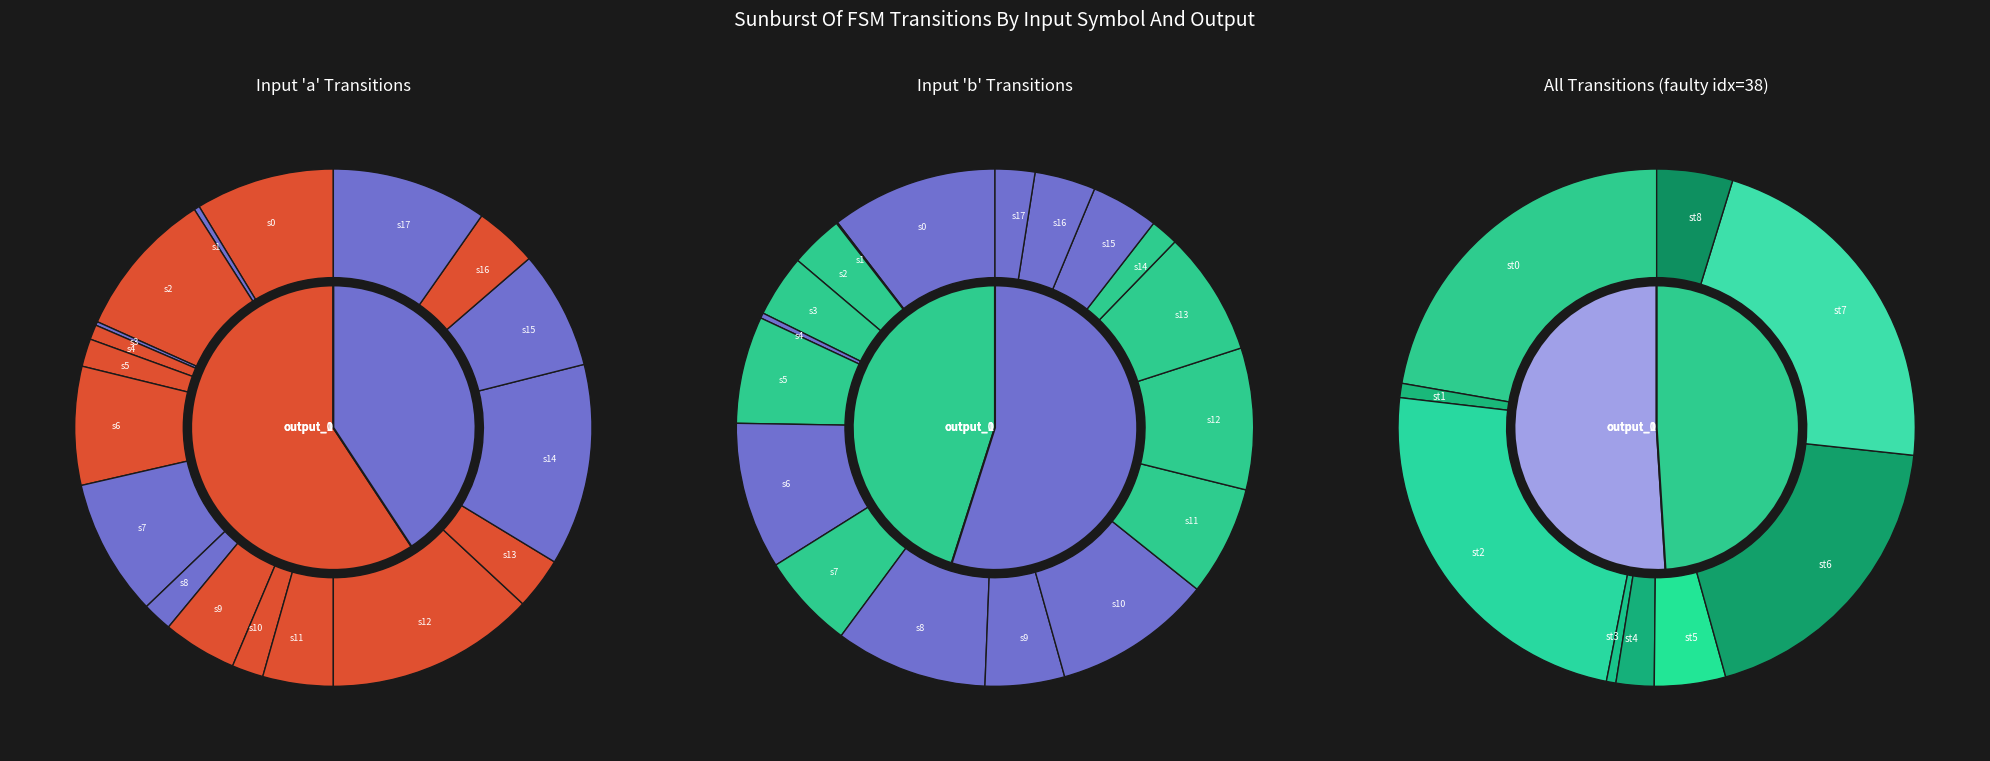

To the nearest percent, what percentage of the pie is state_17?

2%